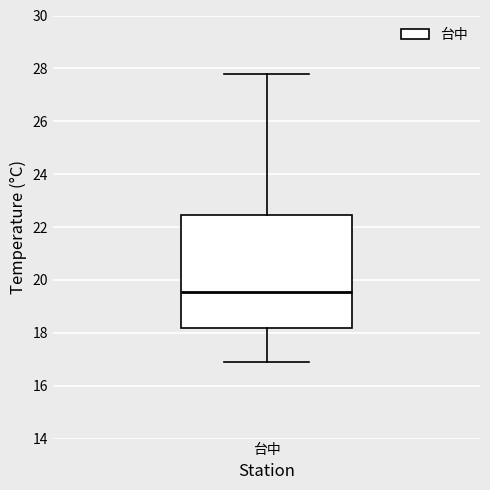

Read this box plot against the y-axis: the position of the median line, the range covered by the box, and the ends of both whiskers. The values are not printed on the chart, so give them approximately, as read against the axis.

median 19.6, box 18.2 to 22.4, whiskers 17.0 to 27.8